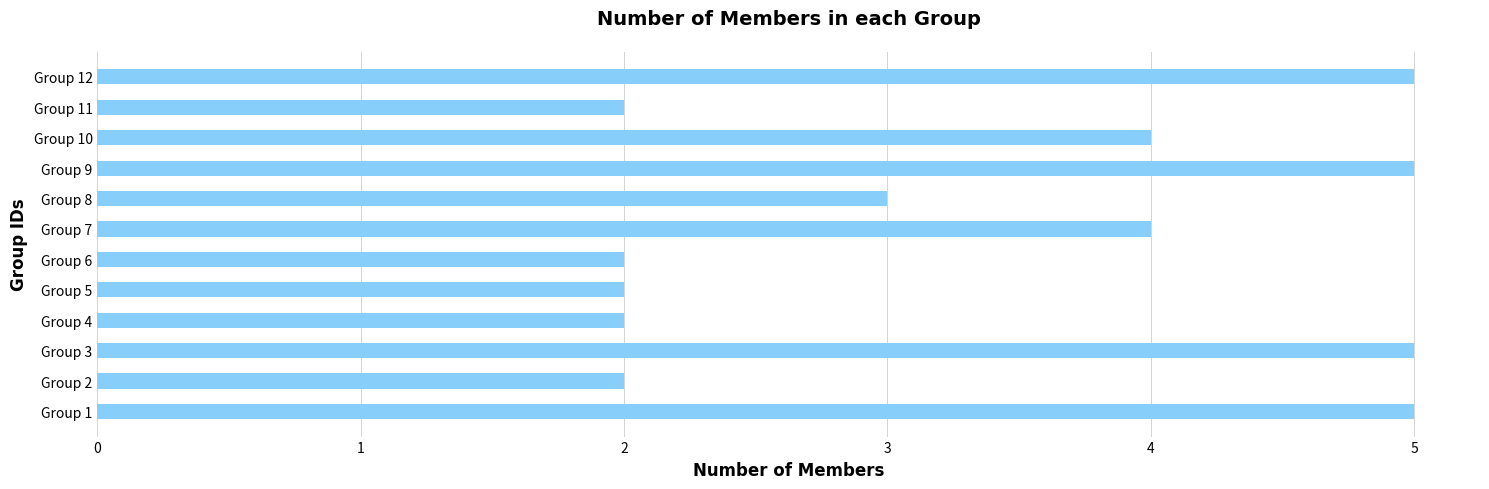

Between Group 4 and Group 8, which is larger?

Group 8